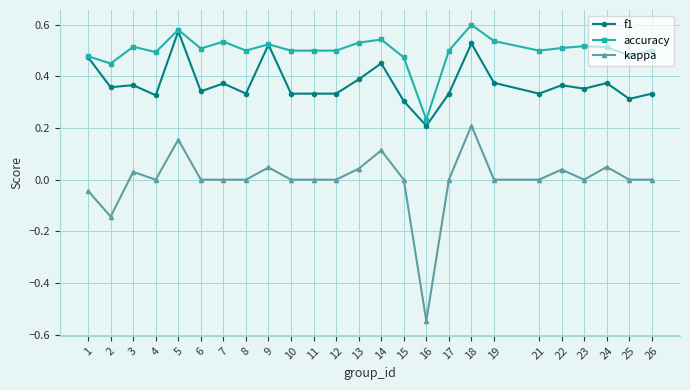

Rank the series at 19 from highest to lowest value.

accuracy, f1, kappa